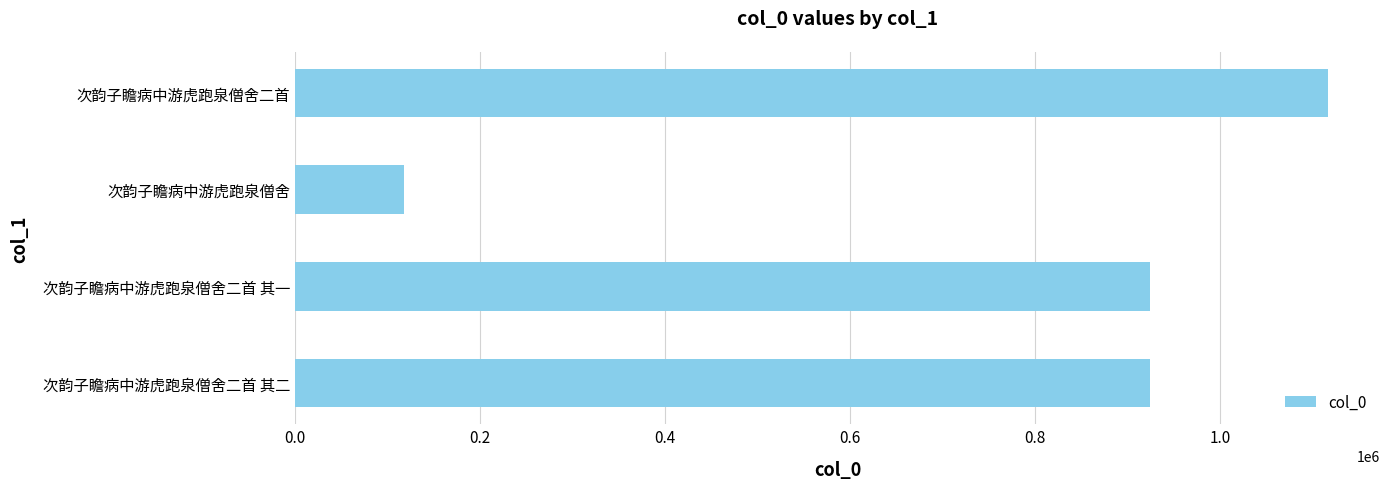

Is it true that the value at 次韵子瞻病中游虎跑泉僧舍二首 is 1117026?

True